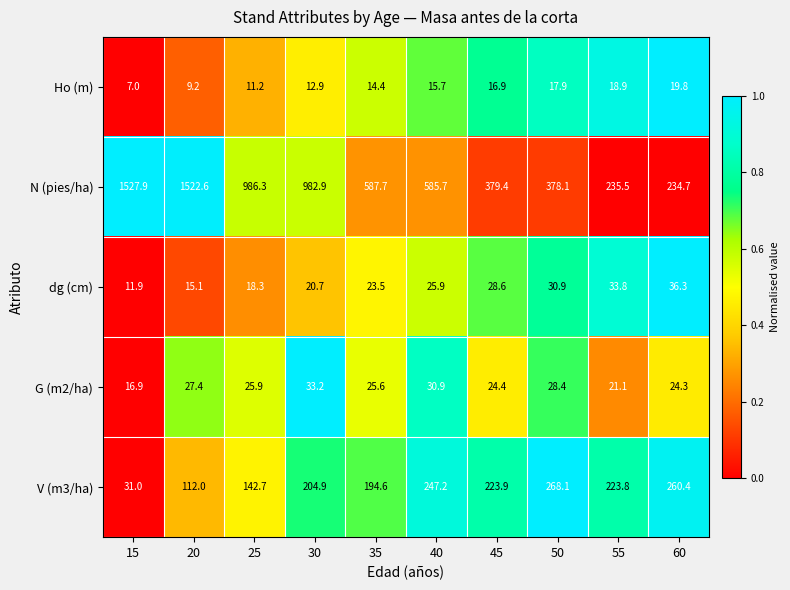

Where does the N (pies/ha) series first go above 587?

15